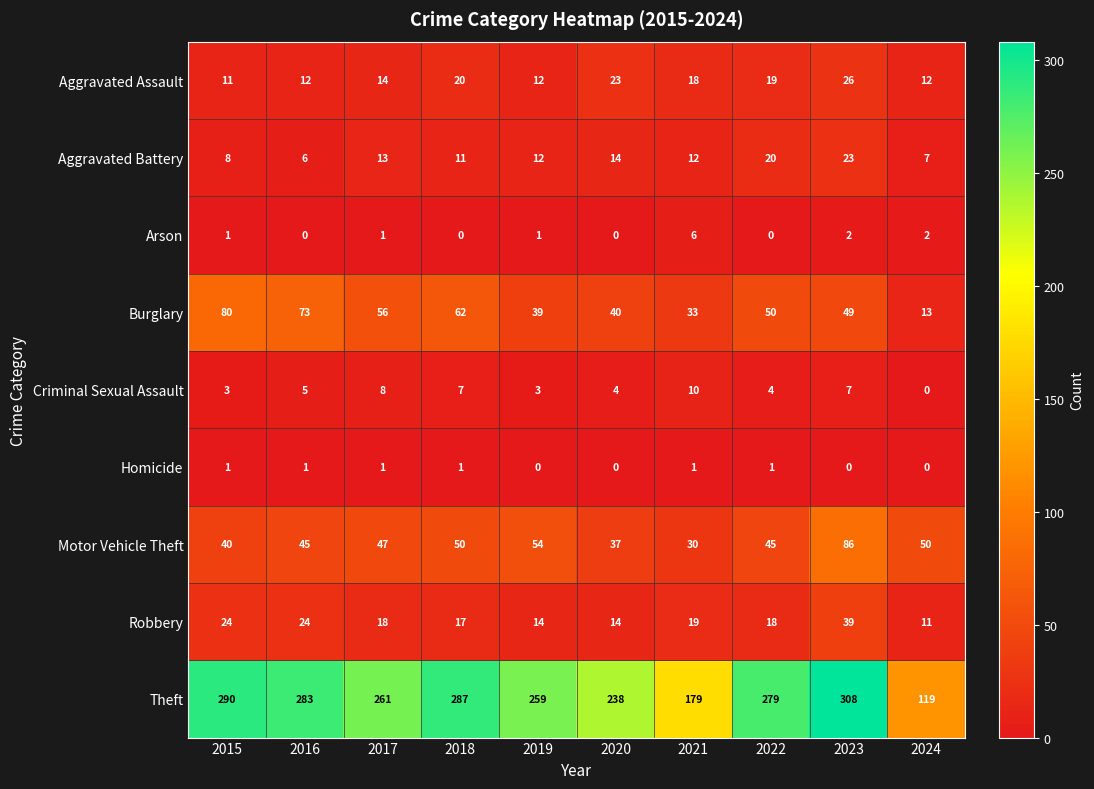

What is the difference between the maximum and minimum values in the Aggravated Battery series?

17